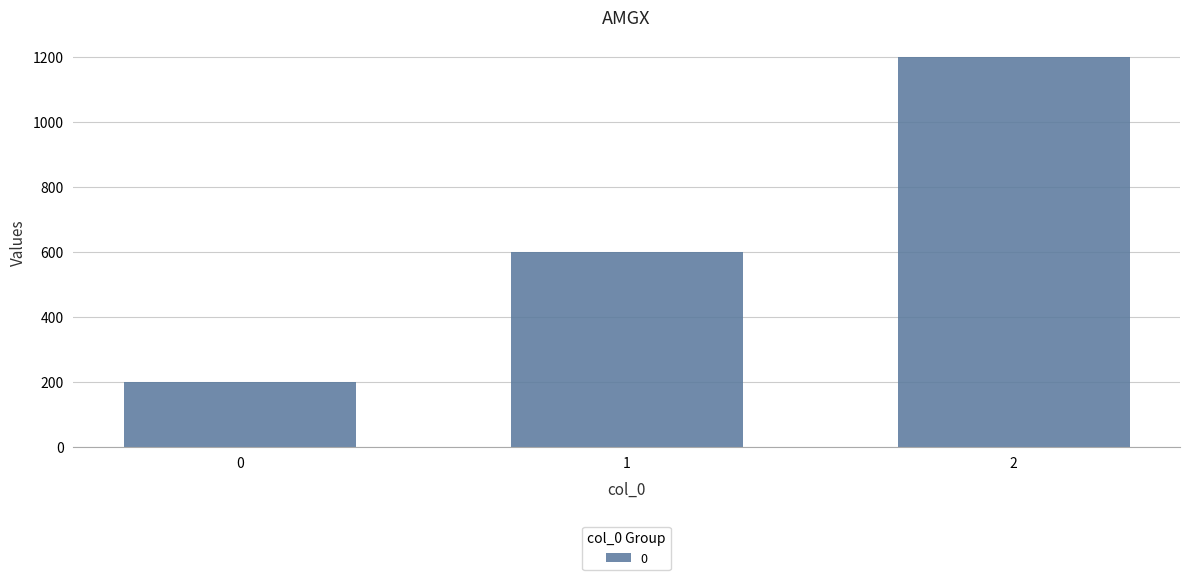

Does the chart contain stacked bars?

No